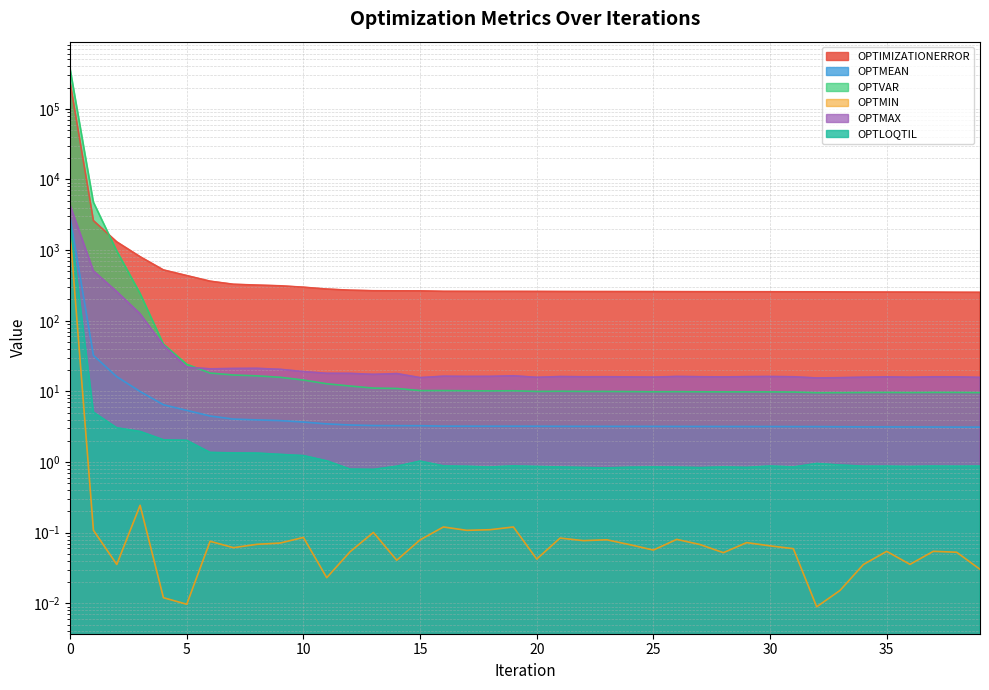

List the series in order of their peak value, highest first.

OPTVAR, OPTIMIZATIONERROR, OPTMAX, OPTMEAN, OPTLOQTIL, OPTMIN